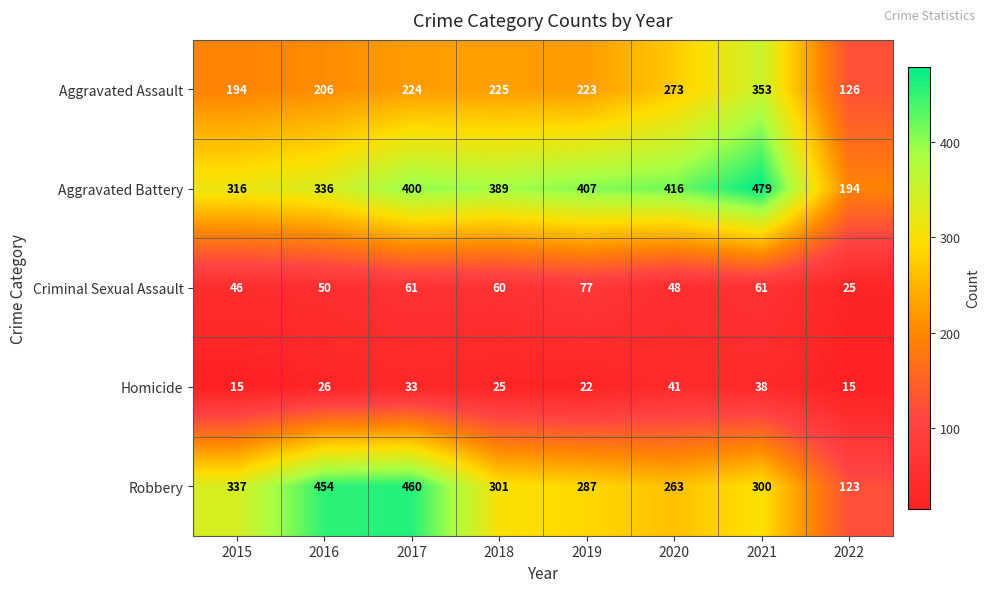

What is the sum of all Aggravated Assault values?

1824